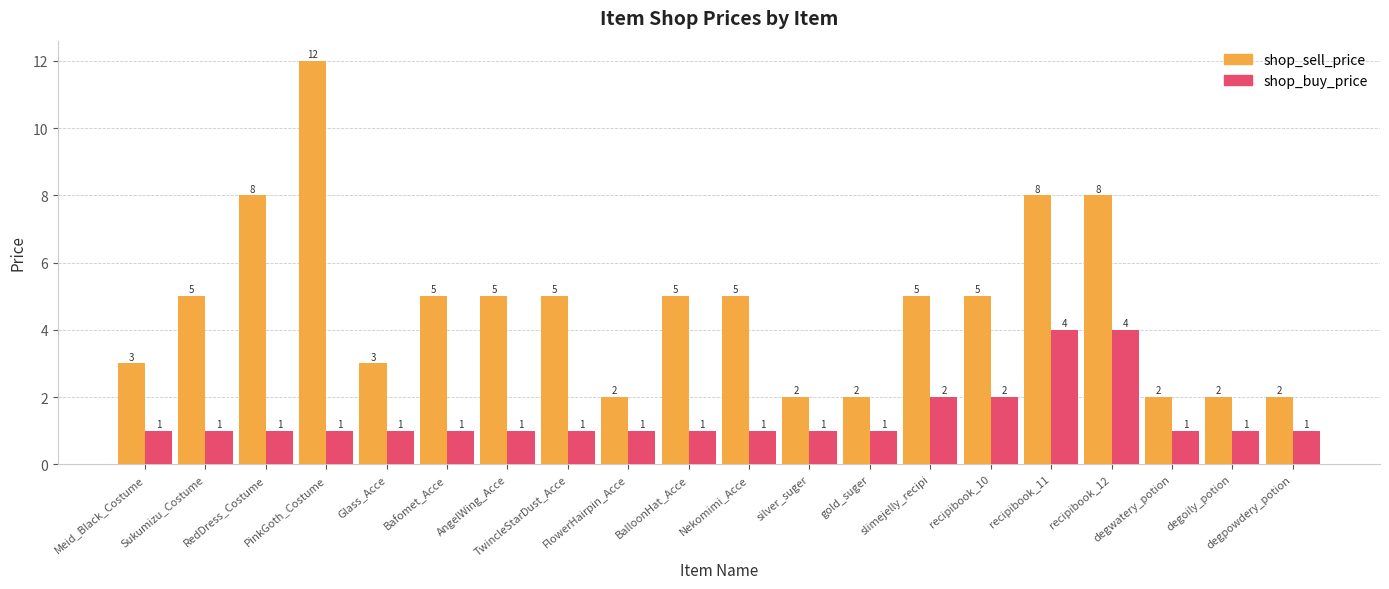

How many groups of bars are there?

20